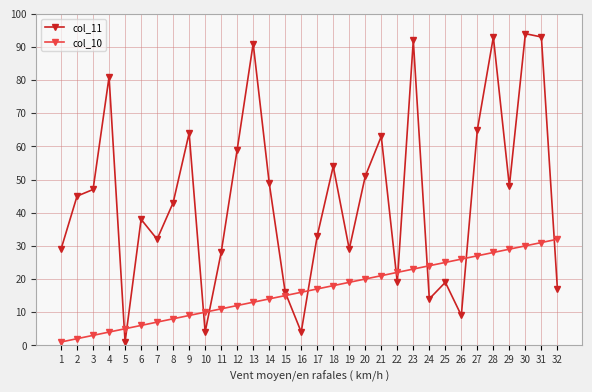

Rank the series at 23 from highest to lowest value.

col_11, col_10